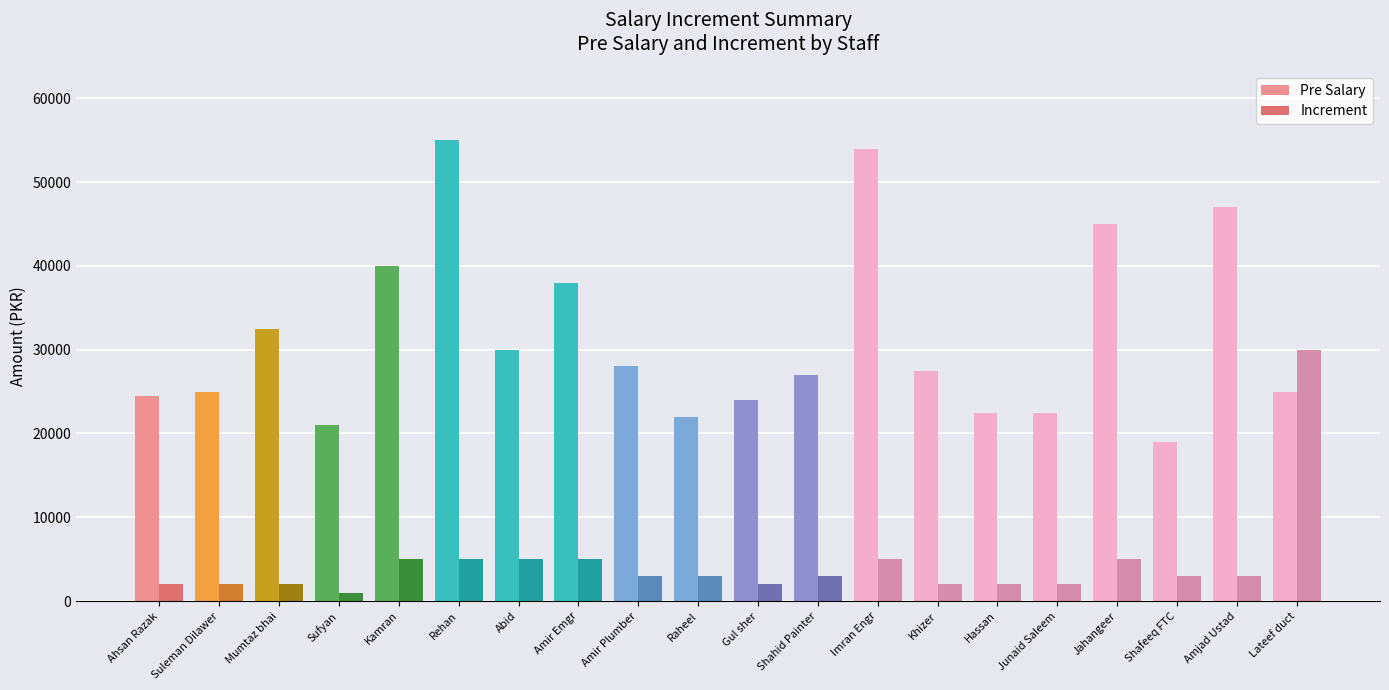

How many bars are there in total?

40